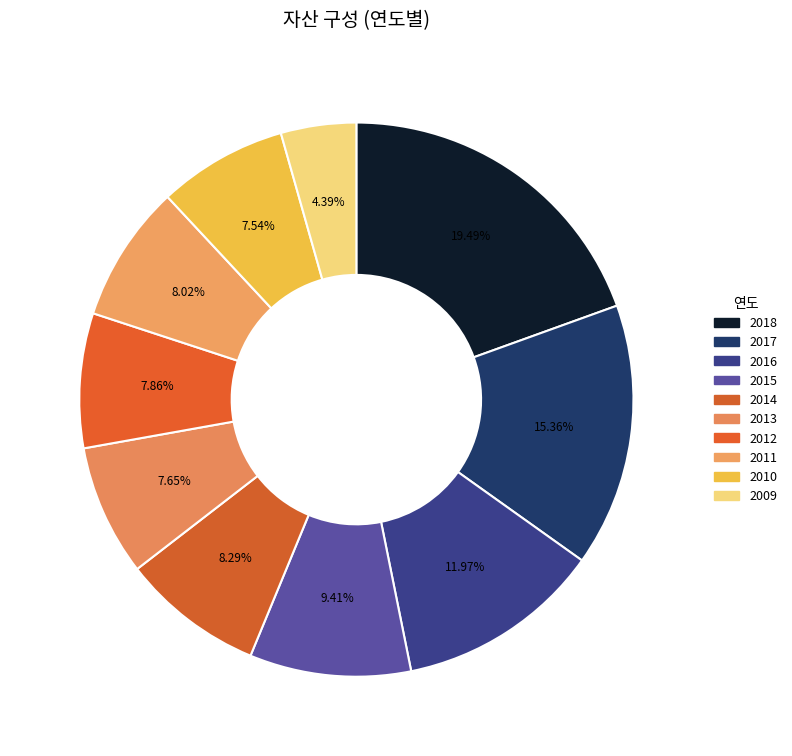

What percentage is the 2010 slice, to the nearest percent?

8%